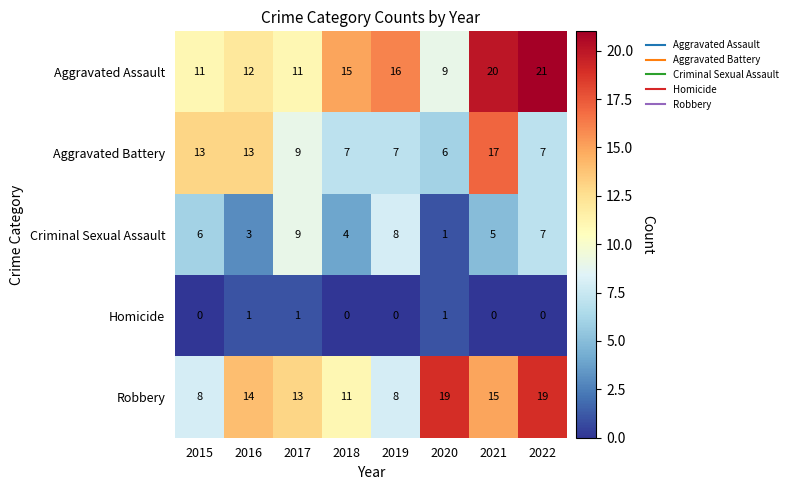

Between 2020 and 2022, which series saw the biggest shift?

Aggravated Assault